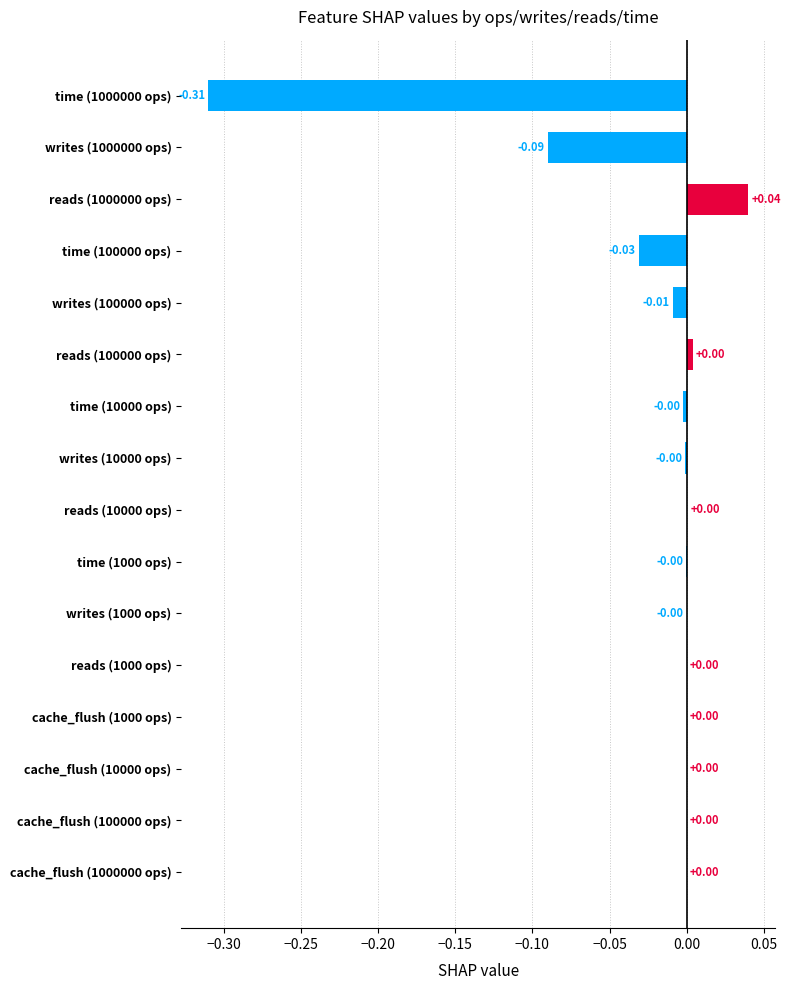

What is the sum of all values?

-0.4